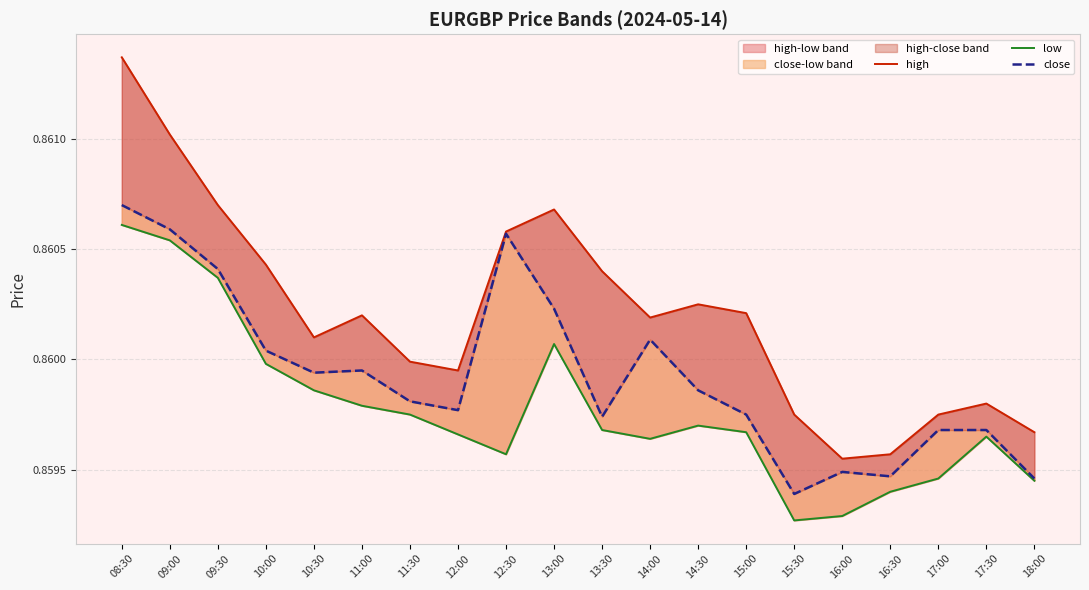

Reading left to right, list all the values displayed in this chart.

high: 0.9	0.9	0.9	0.9	0.9	0.9	0.9	0.9	0.9	0.9	0.9	0.9	0.9	0.9	0.9	0.9	0.9	0.9	0.9	0.9
low: 0.9	0.9	0.9	0.9	0.9	0.9	0.9	0.9	0.9	0.9	0.9	0.9	0.9	0.9	0.9	0.9	0.9	0.9	0.9	0.9
close: 0.9	0.9	0.9	0.9	0.9	0.9	0.9	0.9	0.9	0.9	0.9	0.9	0.9	0.9	0.9	0.9	0.9	0.9	0.9	0.9